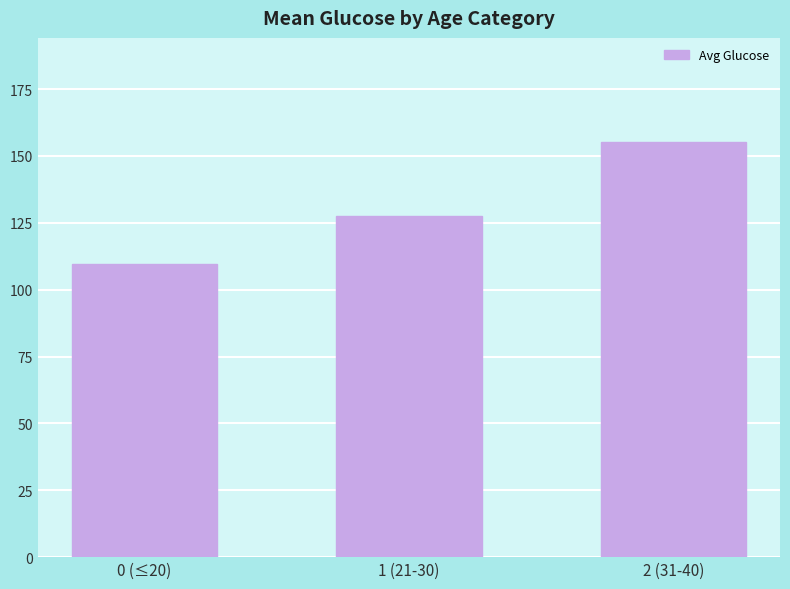

What is the ratio of the value at 2 (31-40) to the value at 0 (≤20)?

1.4